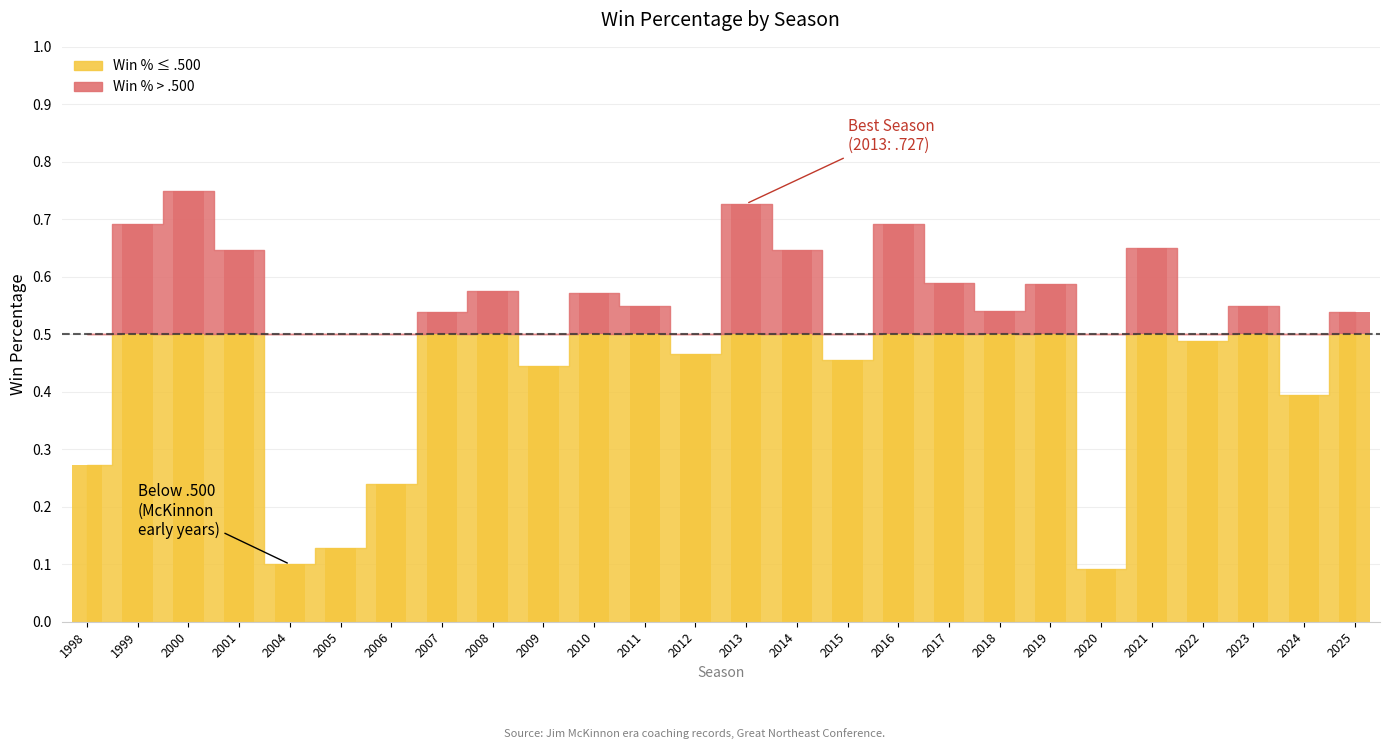

What is the minimum value shown in the chart?

0.1